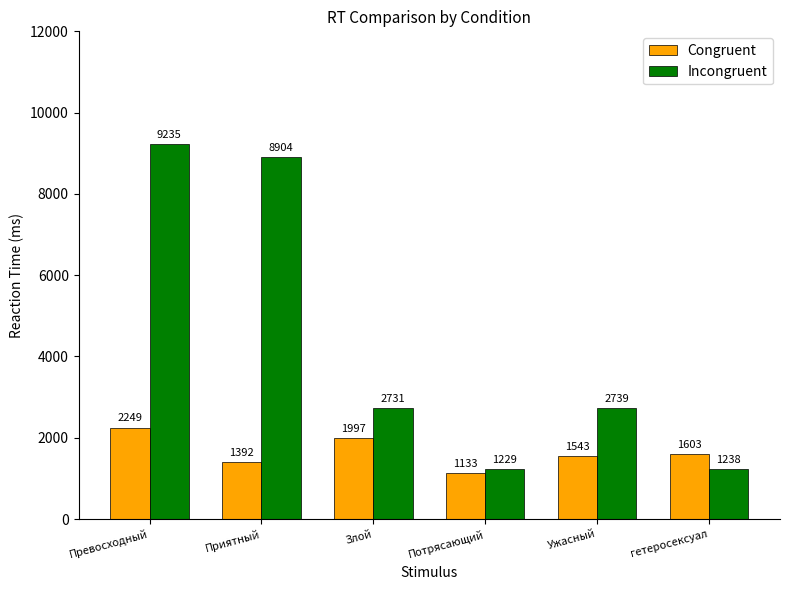

What is the sum of the Incongruent values at Потрясающий and Приятный?

10133